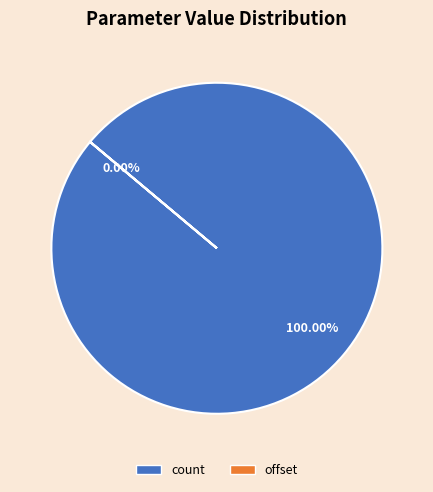

What is the majority slice?

count